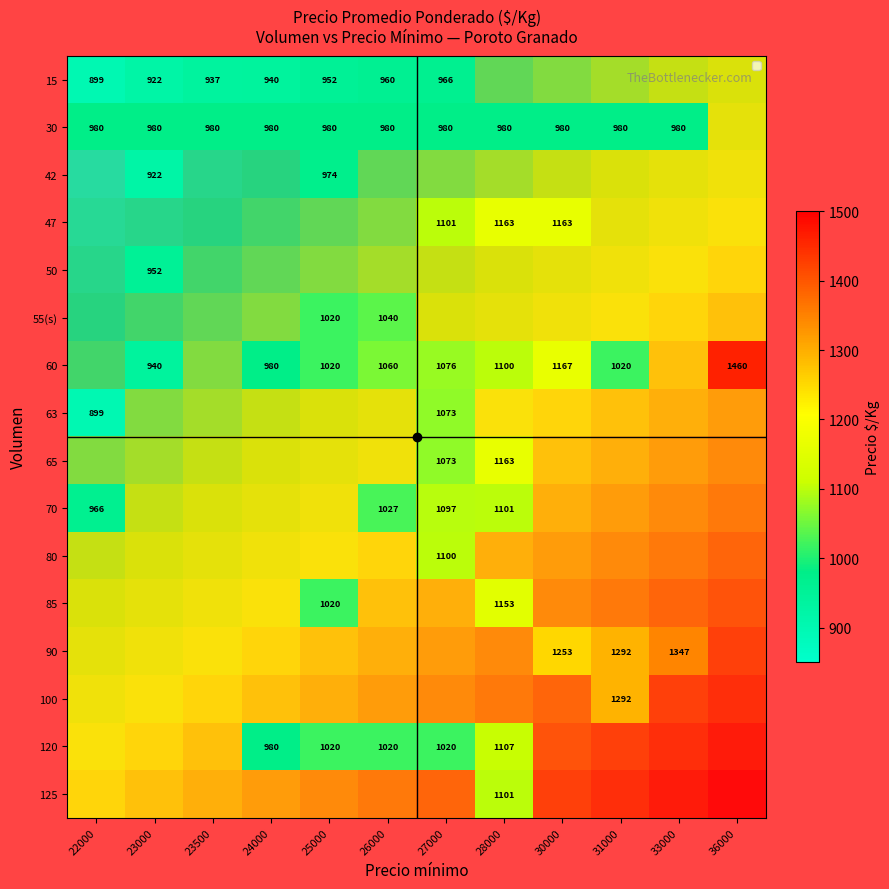

List the labels in order of 55(s) value, smallest first.

22000, 23000, 23500, 24000, 25000, 26000, 27000, 28000, 30000, 31000, 33000, 36000